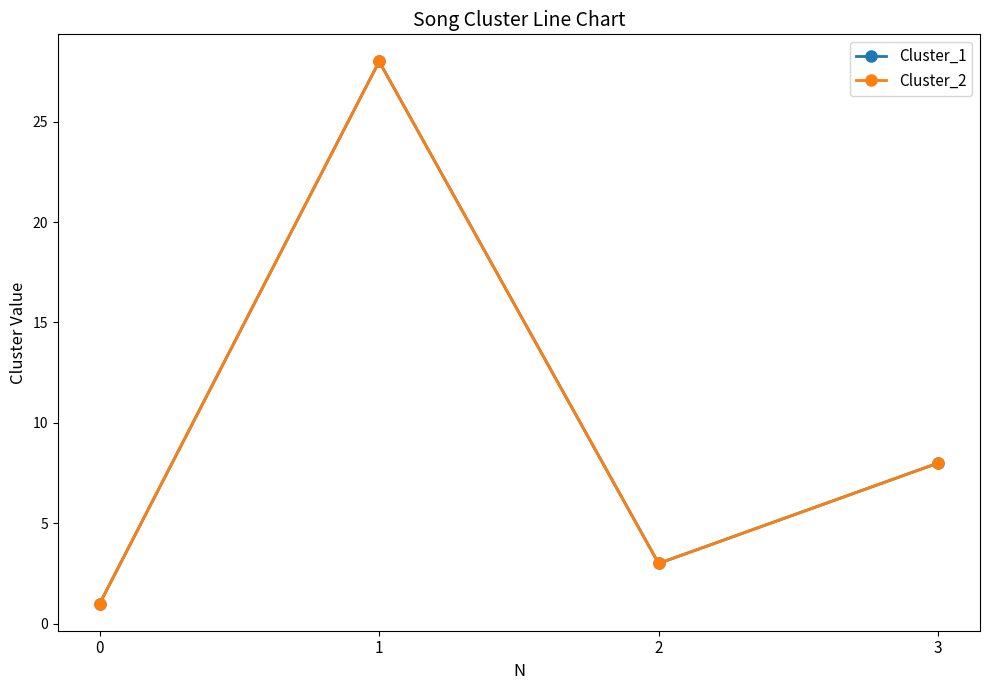

True or false: Cluster_1 has a value of 1 at 0.

True